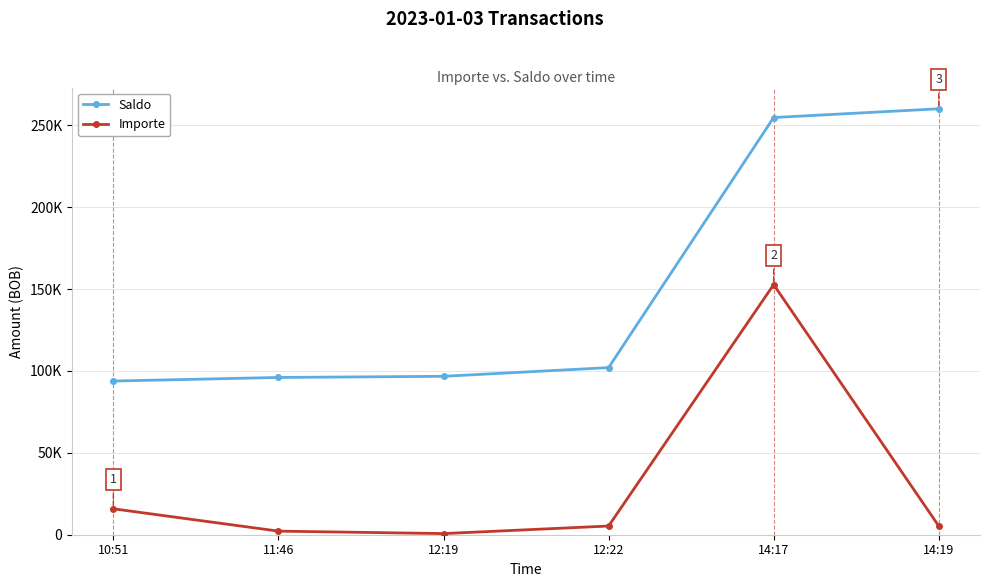

What is the label of the 3rd point from the right?

12:22